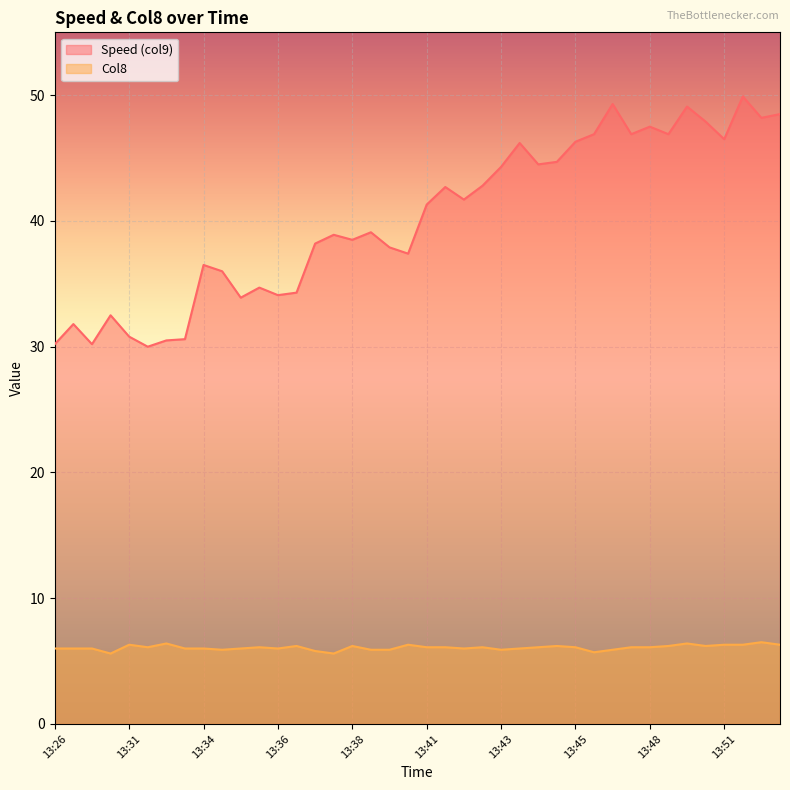

Is it true that Speed (col9) equals 50.5 at 13:26?

False